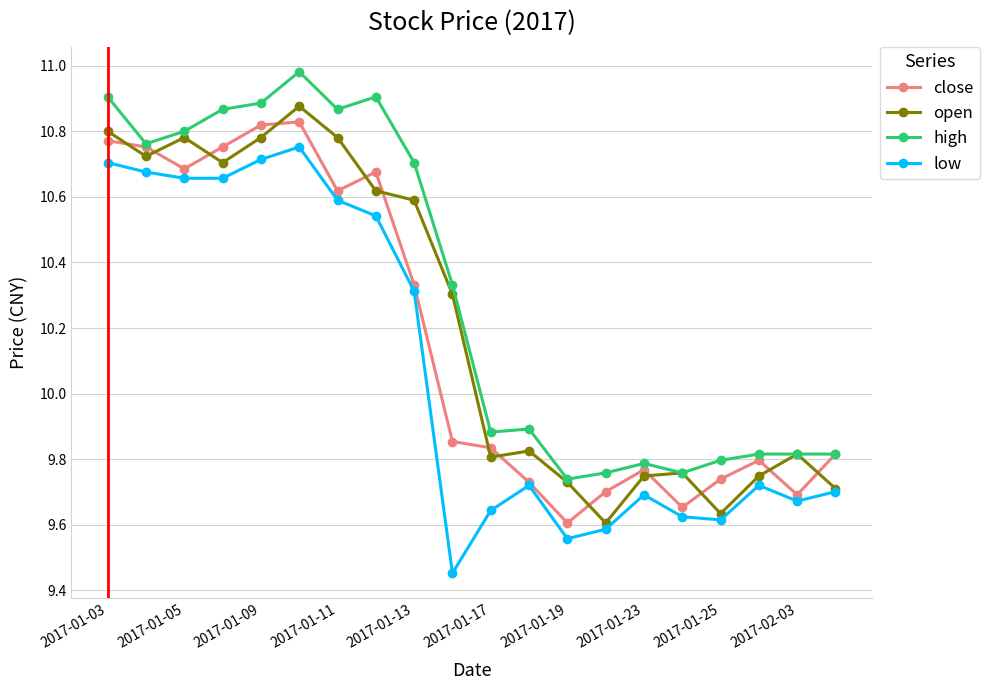

Which series has the largest total across all categories?

high